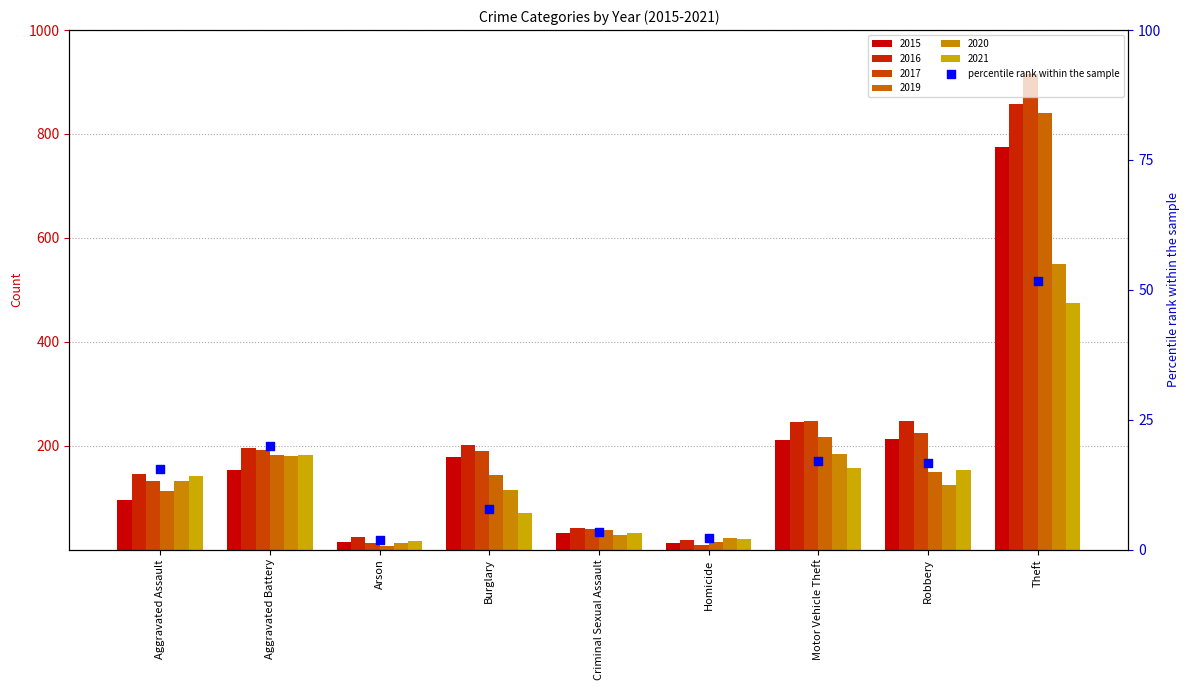

Between Aggravated Battery and Theft, which is larger?

Theft